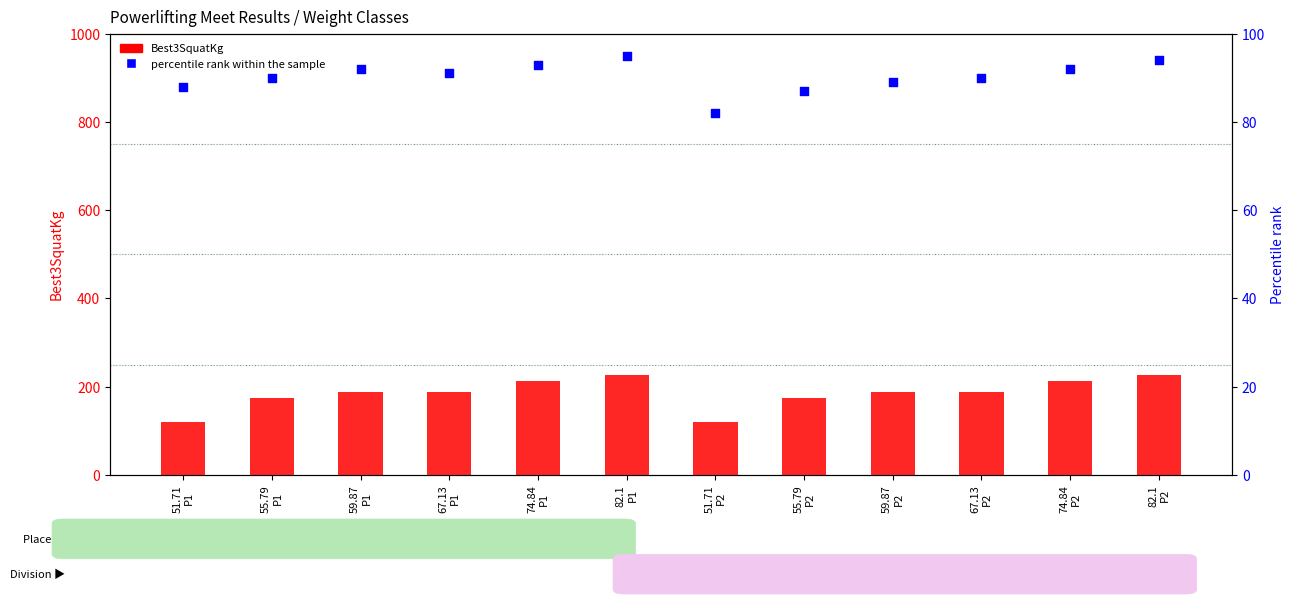

What is the total value across all series at 55.79
P2?

261.6